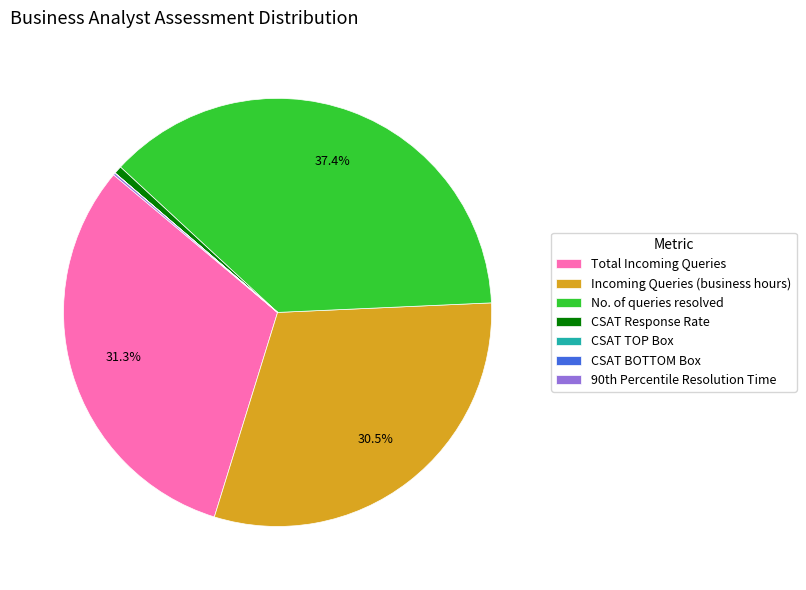

Which category has the biggest portion of the pie?

No. of queries resolved